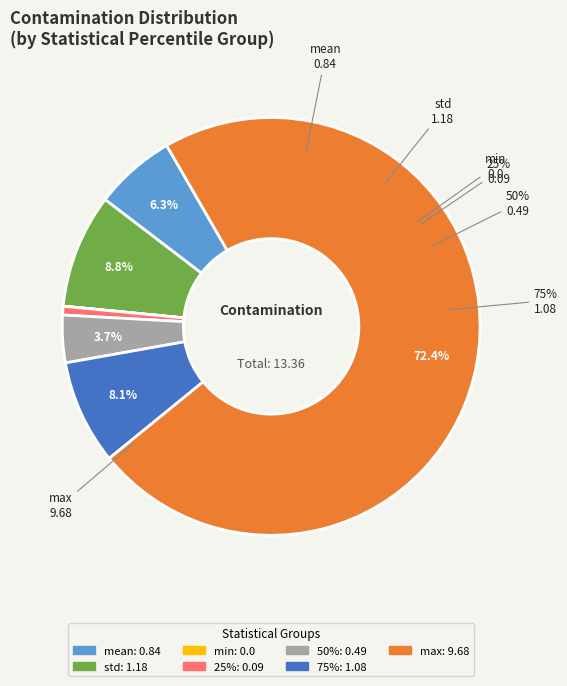

What is the change in value from std to 50%?

-0.7